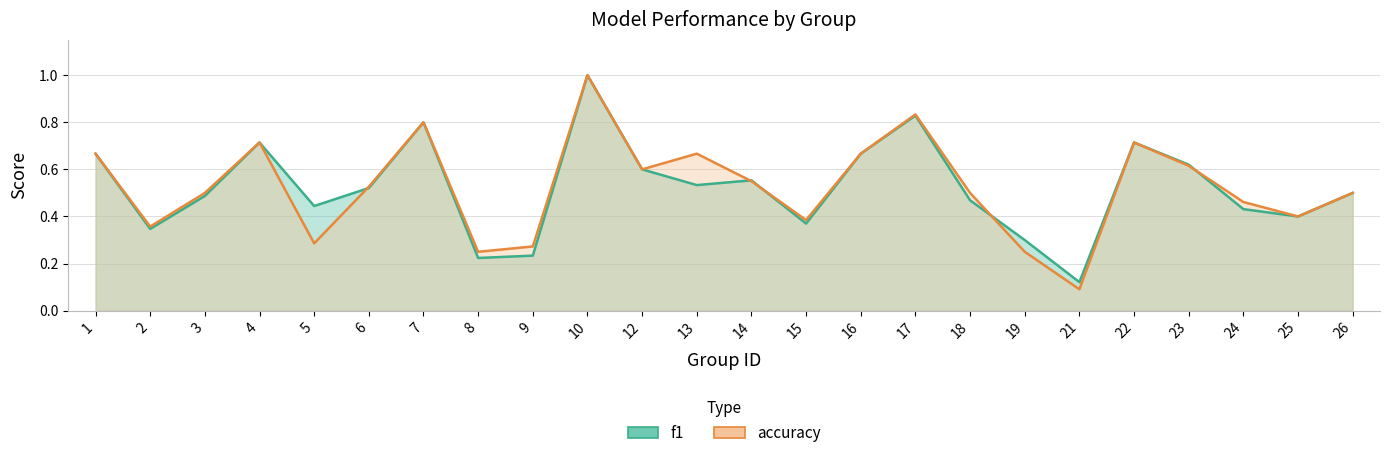

Rank the categories by accuracy value from highest to lowest.

10, 17, 7, 4, 22, 1, 13, 16, 23, 12, 14, 6, 3, 18, 26, 24, 25, 15, 2, 5, 9, 8, 19, 21